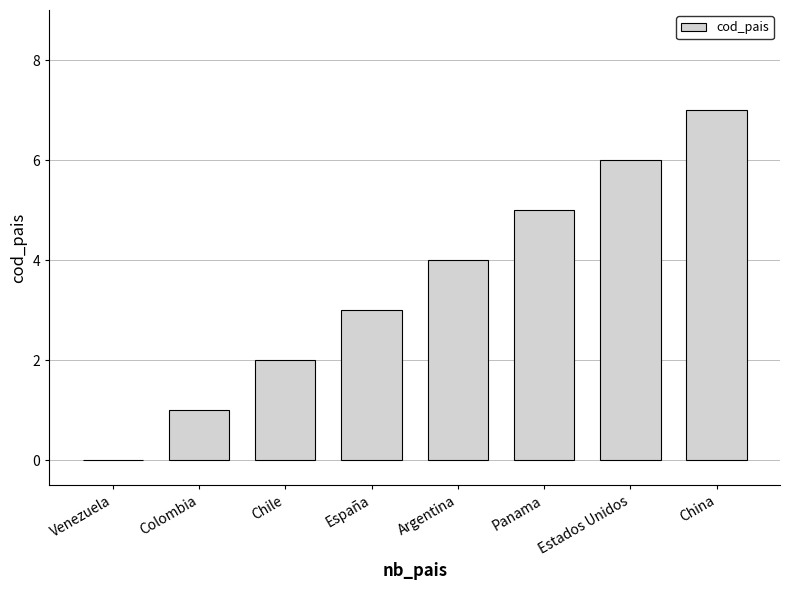

At which category does the chart reach its peak across all series?

China